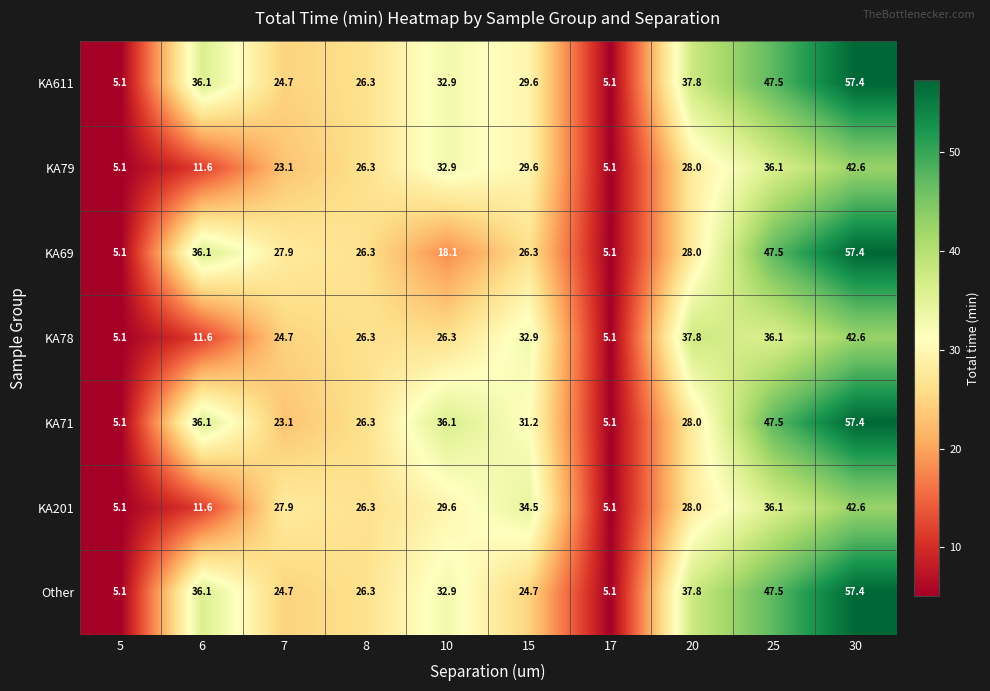

The Other series shows 32.9 at 10. True or false?

True